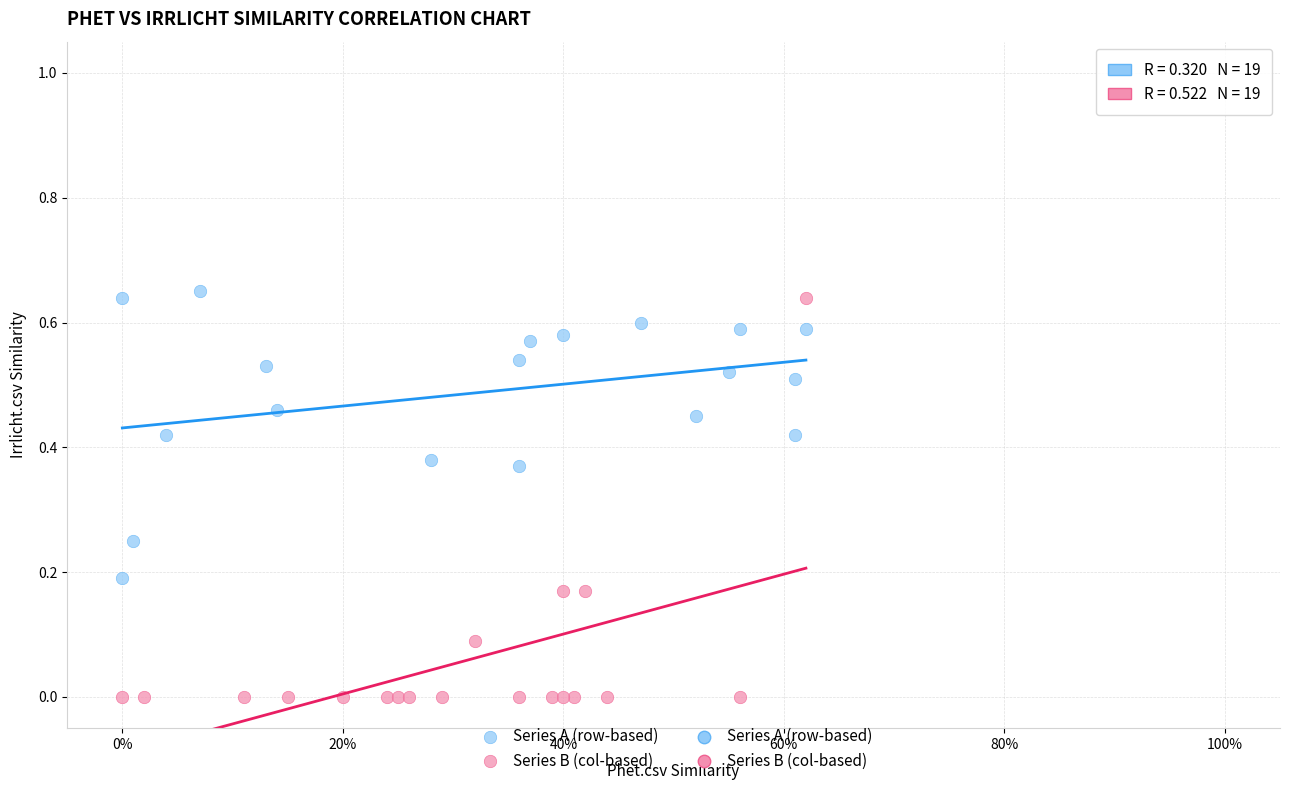

Which series has the widest spread of Y values?

Series B (col-based)